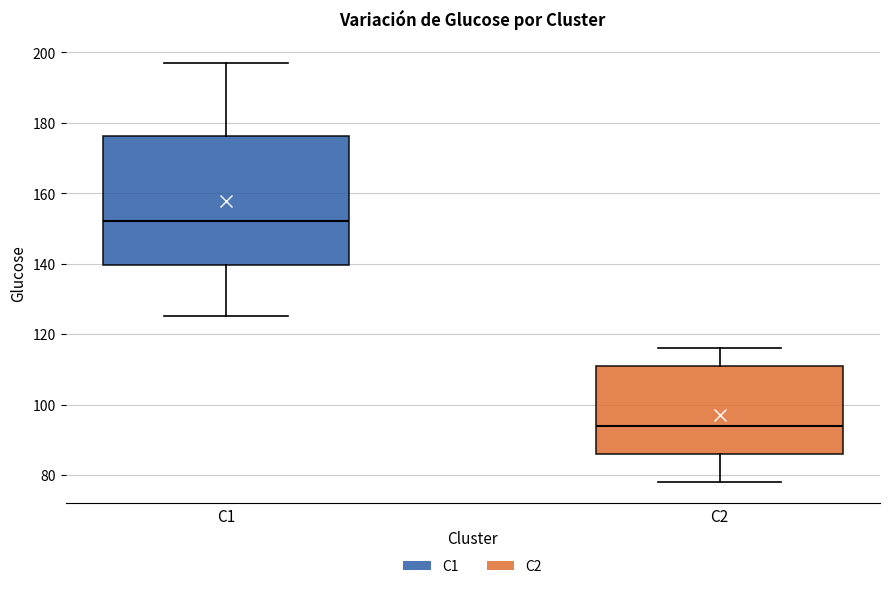

Which box is the tallest, from its lower edge to its upper edge?

C1